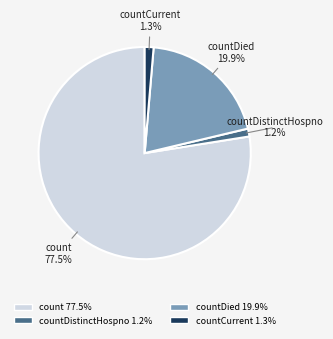

True or false: countDied accounts for 20% of the total.

True